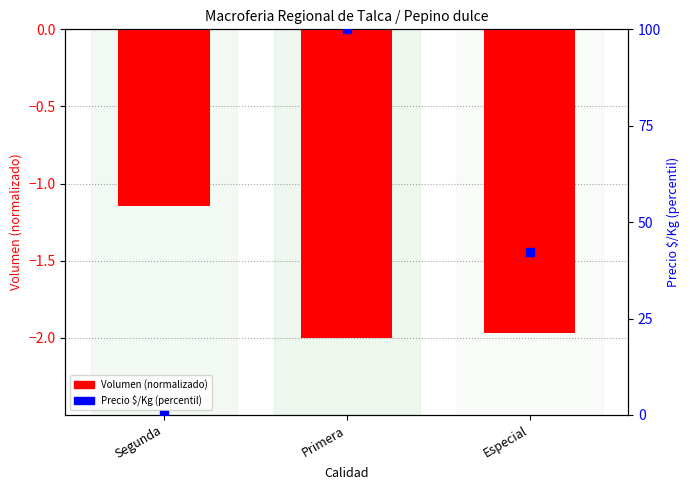

At how many categories does at least one series exceed 12?

2